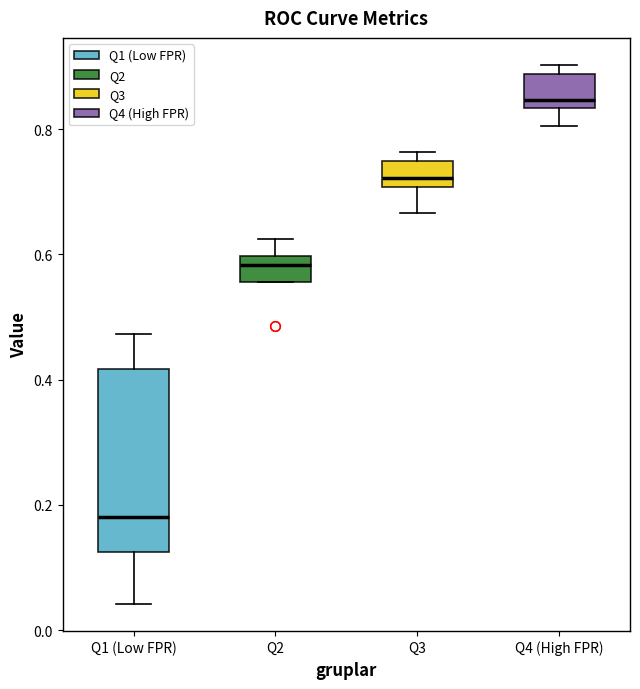

Comparing the boxes themselves (not the whiskers), which one is the tallest?

Q1 (Low FPR)